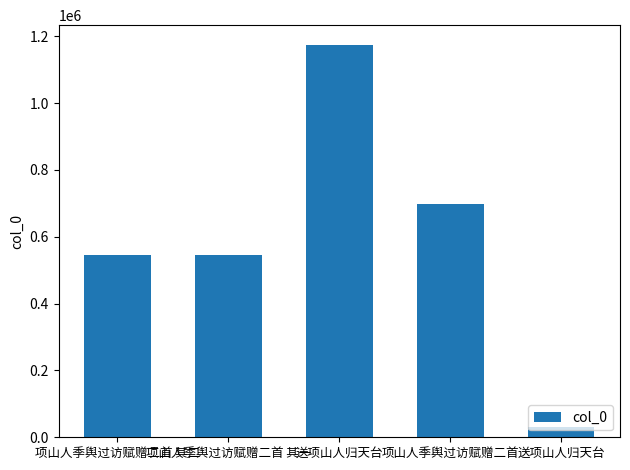

Are the bars horizontal?

No